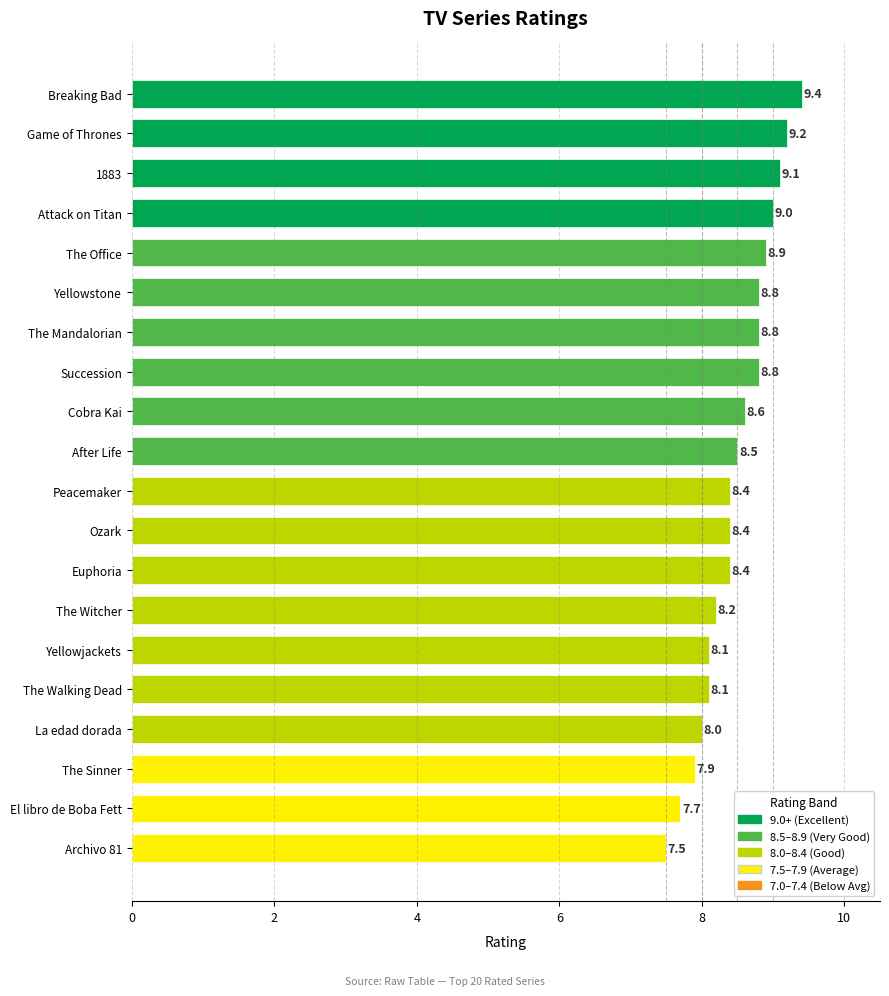

Which category has the lowest value across all series?

Archivo 81